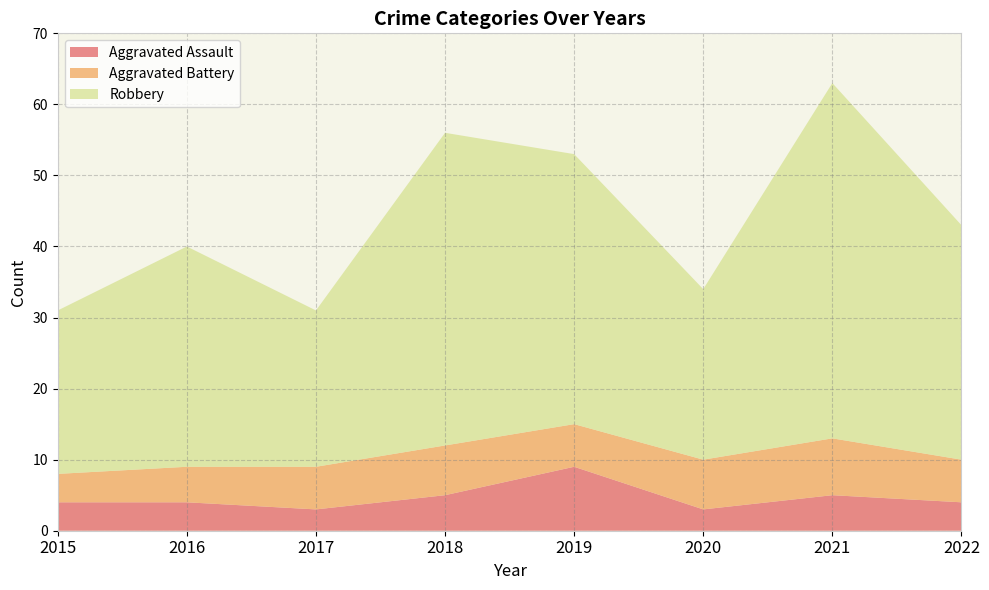

Reading left to right, what are all the values shown in this chart?

Aggravated Assault: 2015=4	2016=4	2017=3	2018=5	2019=9	2020=3	2021=5	2022=4
Aggravated Battery: 2015=4	2016=5	2017=6	2018=7	2019=6	2020=7	2021=8	2022=6
Robbery: 2015=23	2016=31	2017=22	2018=44	2019=38	2020=24	2021=50	2022=33